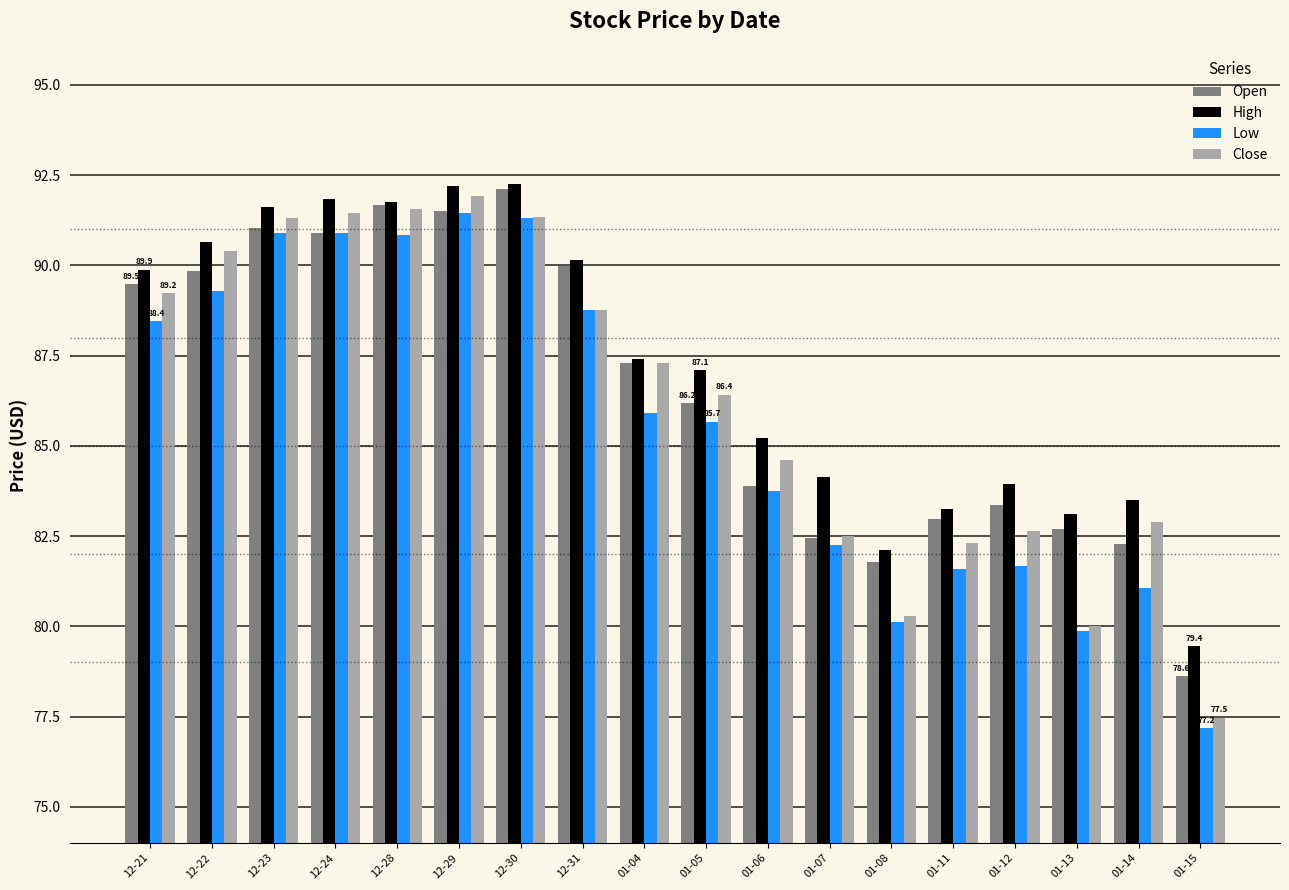

Where is High nearest to the value 85?

01-06